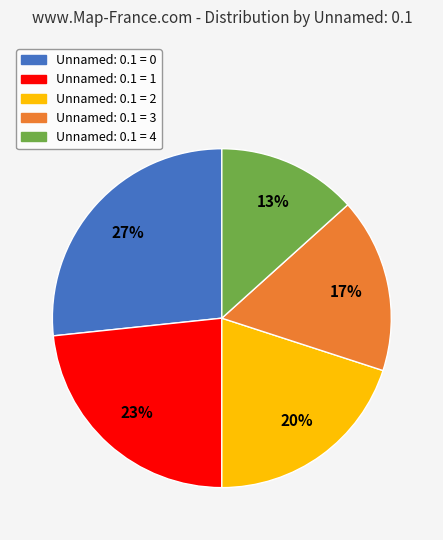

What is the smallest slice in the pie chart?

Unnamed: 0.1 = 4